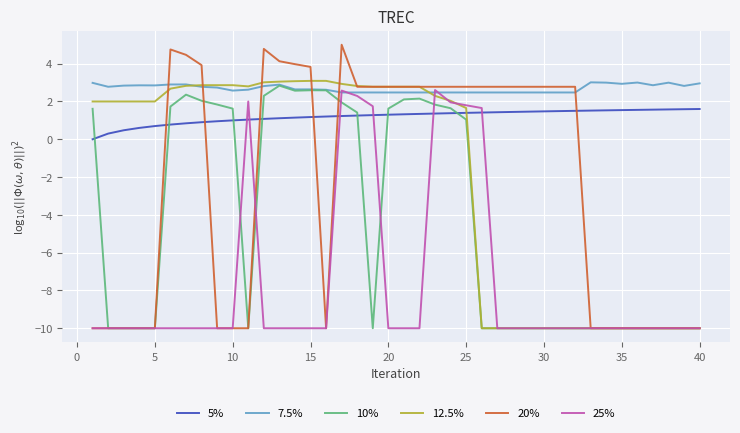

What is the average value of the 20% series?

-2.3